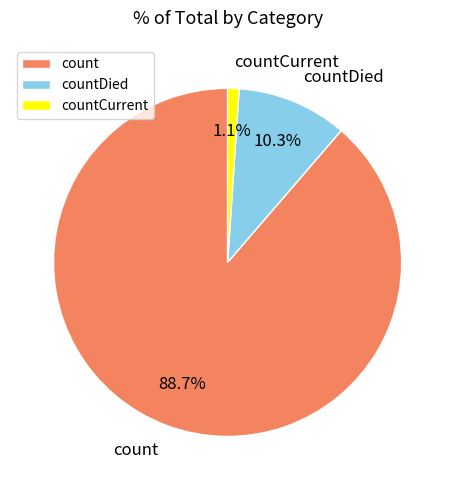

What is the ratio of the value at countCurrent to the value at countDied?

0.1